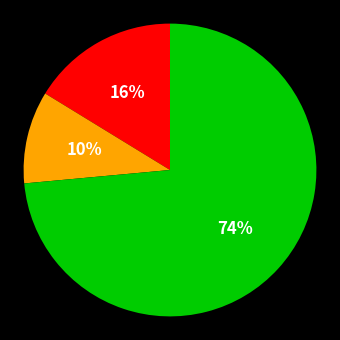

Is there a majority slice in this chart?

Yes